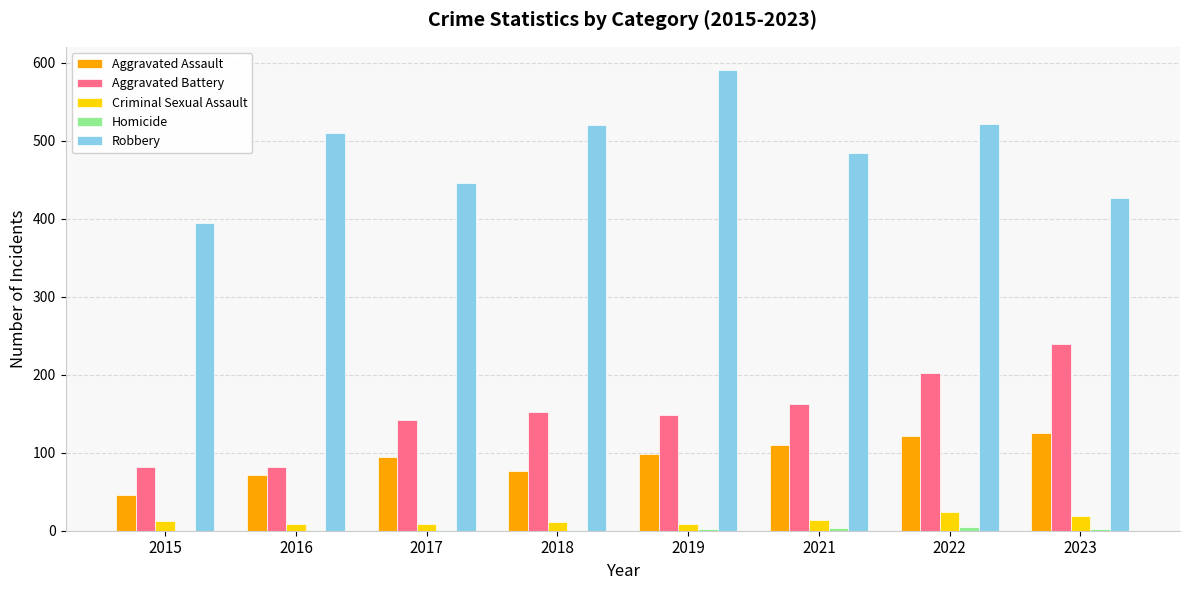

What is the greatest value displayed?

591